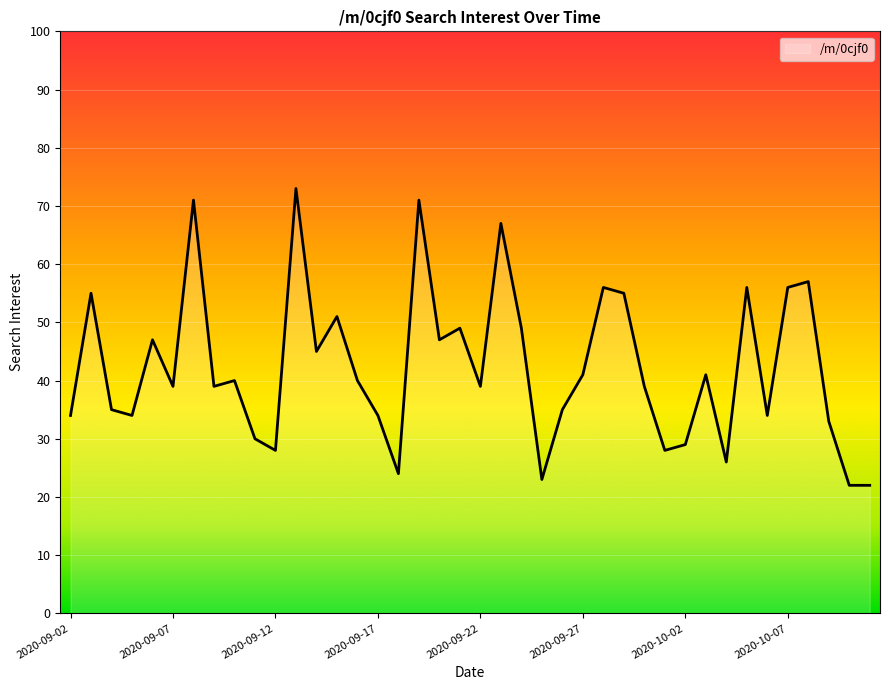

What is the maximum value shown in the chart?

73